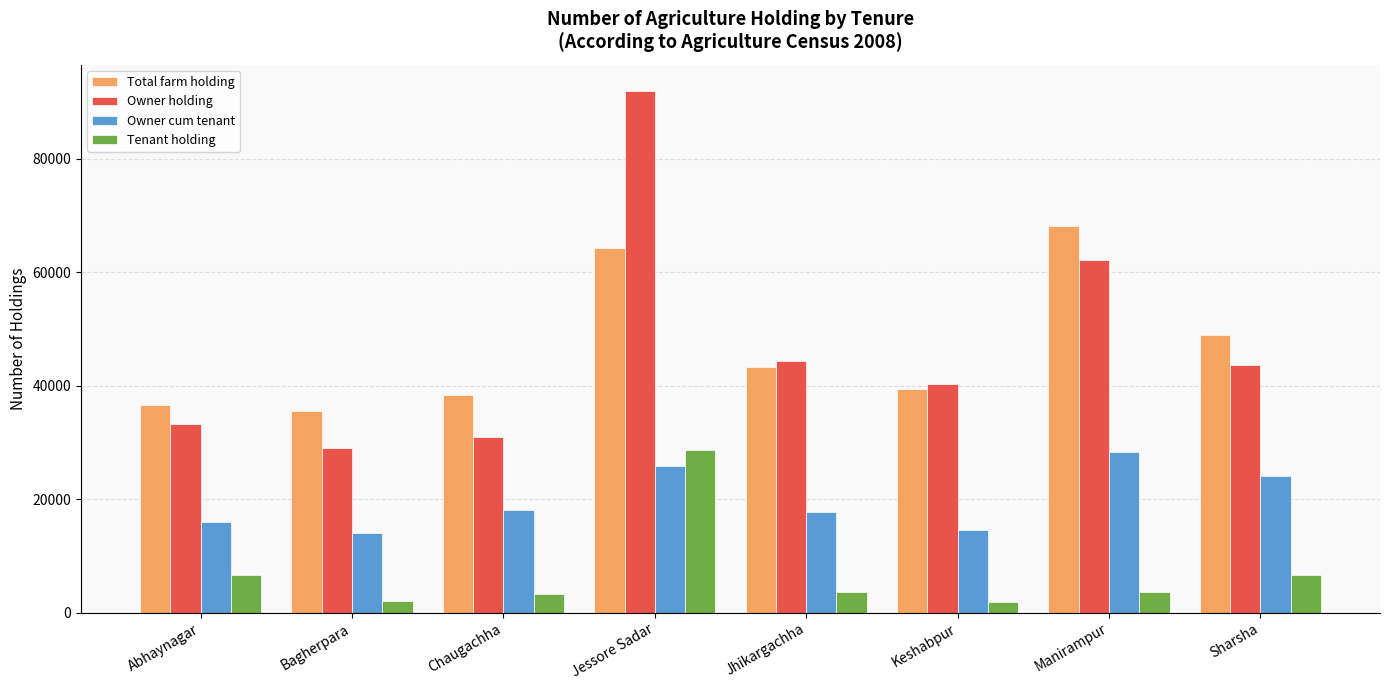

Which category has the highest value across all series?

Jessore Sadar